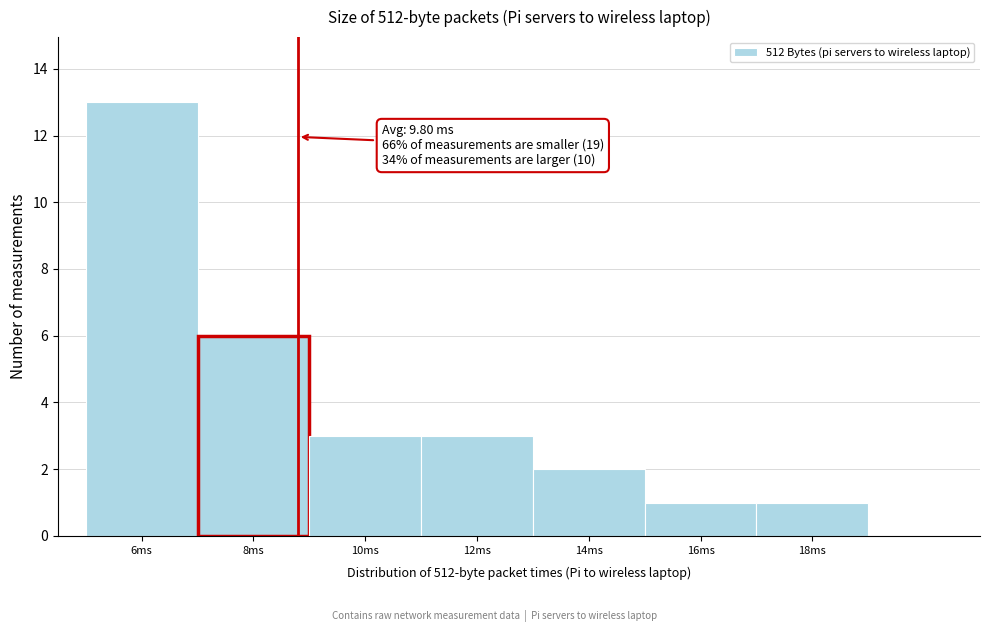

Reading right to left, what are all the values shown in this chart?

18ms=1	16ms=1	14ms=2	12ms=3	10ms=3	8ms=6	6ms=13